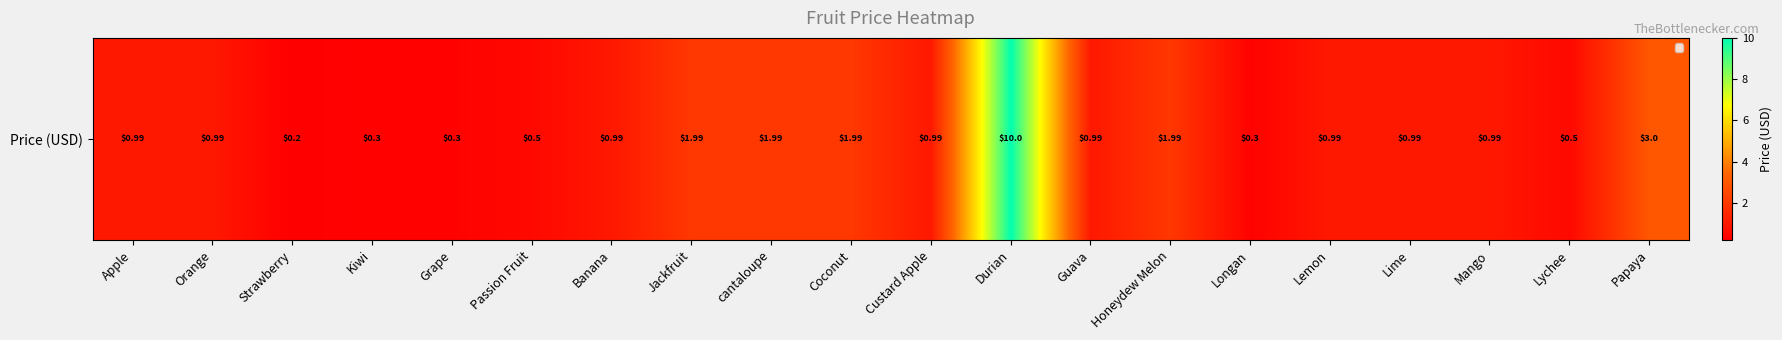

How many series are shown in this chart?

1